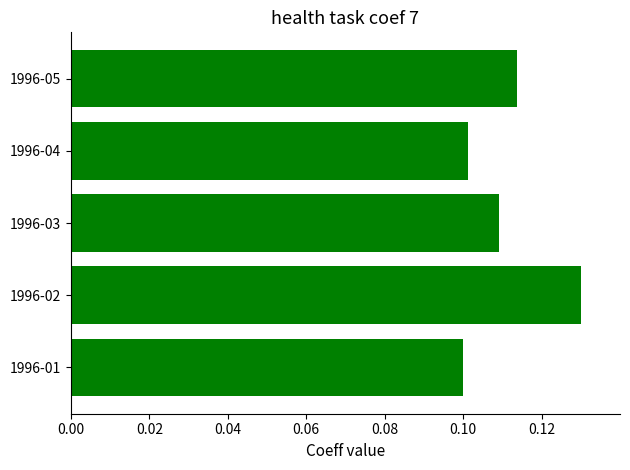

How many bars are there in total?

5